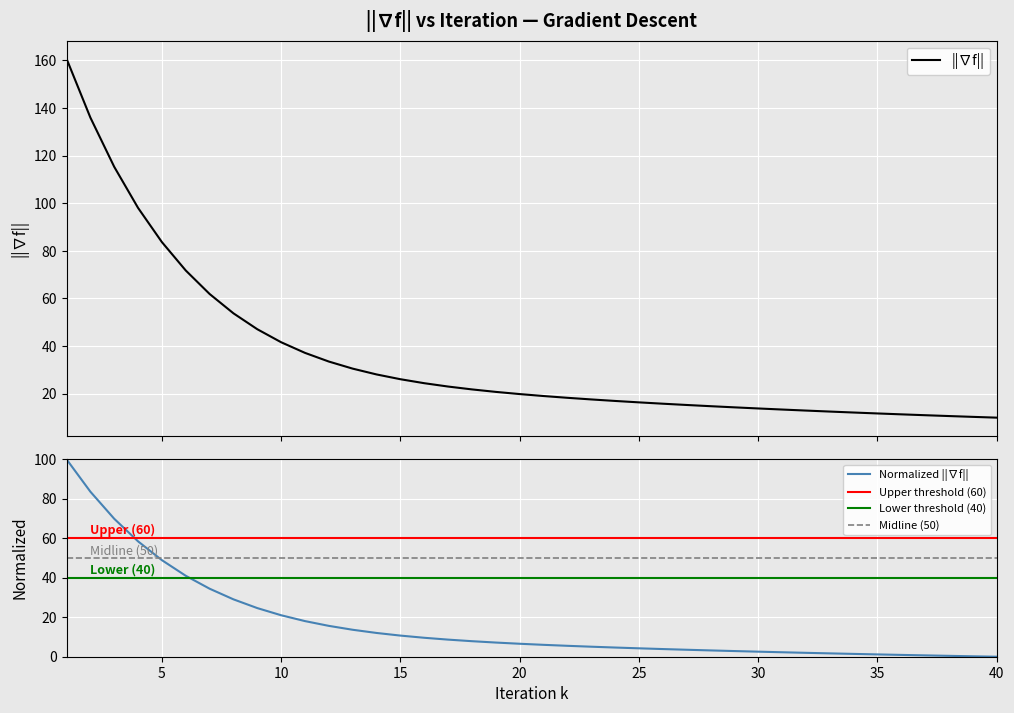

Reading left to right, transcribe all the data shown in this chart.

1=160.7	2=136.0	3=115.3	4=98.0	5=83.7	6=71.8	7=61.9	8=53.8	9=47.1	10=41.6	11=37.2	12=33.5	13=30.5	14=28.1	15=26.1	16=24.4	17=23.0	18=21.8	19=20.8	20=19.9	21=19.0	22=18.3	23=17.6	24=17.0	25=16.4	26=15.8	27=15.3	28=14.8	29=14.3	30=13.8	31=13.4	32=12.9	33=12.5	34=12.1	35=11.7	36=11.4	37=11.0	38=10.6	39=10.3	40=10.0